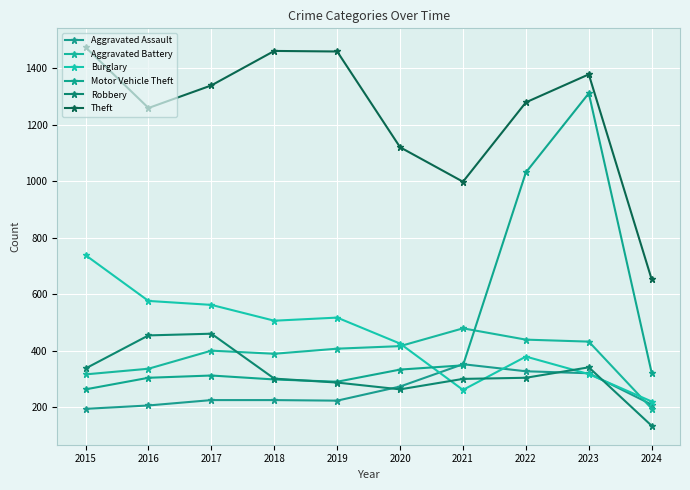

Reading right to left, extract all data points from this chart.

Aggravated Assault: 2024=209	2023=320	2022=327	2021=352	2020=273	2019=223	2018=225	2017=225	2016=206	2015=194
Aggravated Battery: 2024=195	2023=432	2022=439	2021=479	2020=416	2019=407	2018=389	2017=400	2016=336	2015=316
Burglary: 2024=220	2023=317	2022=379	2021=261	2020=425	2019=517	2018=506	2017=562	2016=576	2015=738
Motor Vehicle Theft: 2024=321	2023=1311	2022=1031	2021=348	2020=333	2019=290	2018=298	2017=312	2016=304	2015=263
Robbery: 2024=134	2023=341	2022=304	2021=300	2020=263	2019=287	2018=301	2017=460	2016=454	2015=337
Theft: 2024=652	2023=1378	2022=1279	2021=998	2020=1120	2019=1459	2018=1461	2017=1339	2016=1259	2015=1474